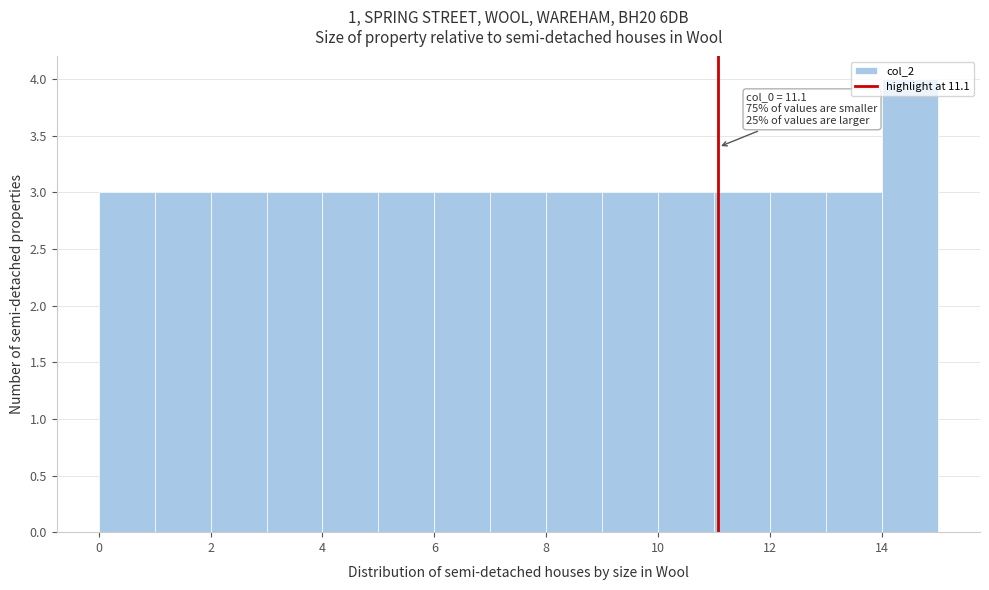

Over which range of the x-axis is the bar tallest?

14 to 15